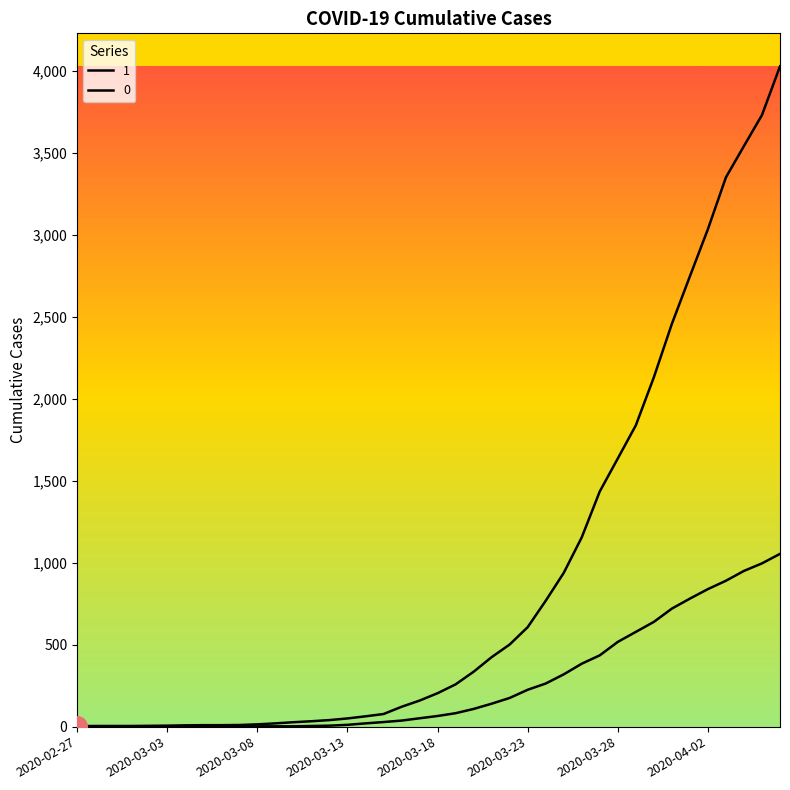

Which label corresponds to the largest value in the chart?

2020-04-06